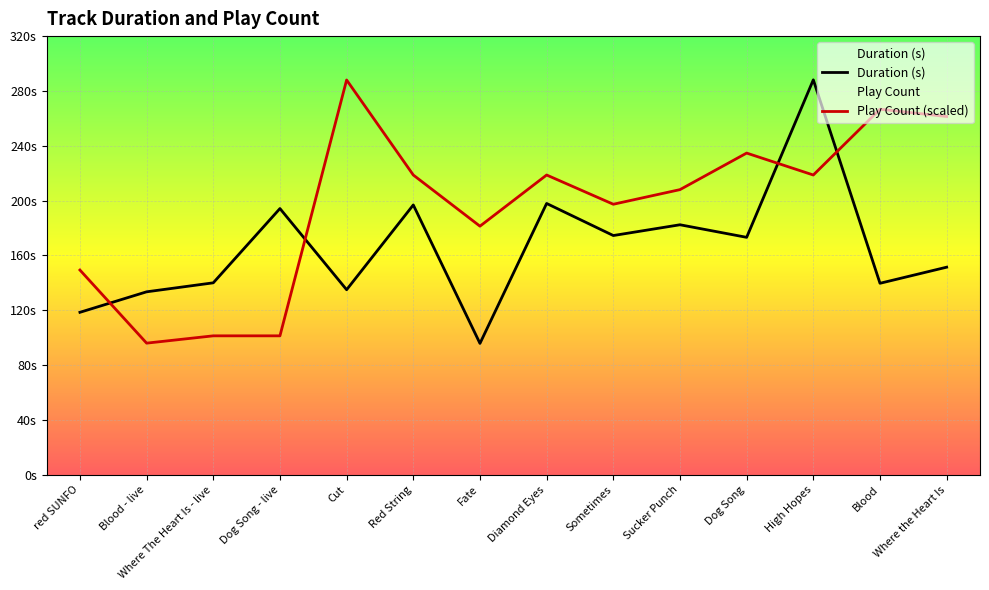

At which category does Duration (s) reach its first local peak?

Dog Song - live